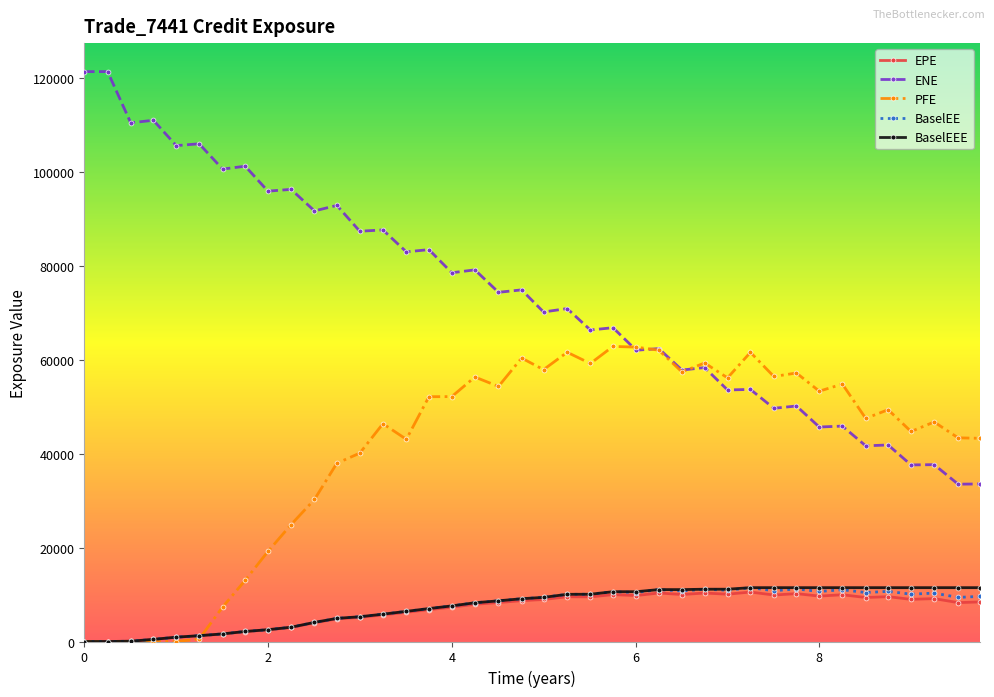

True or false: EPE has more than 0 interior local peaks.

True